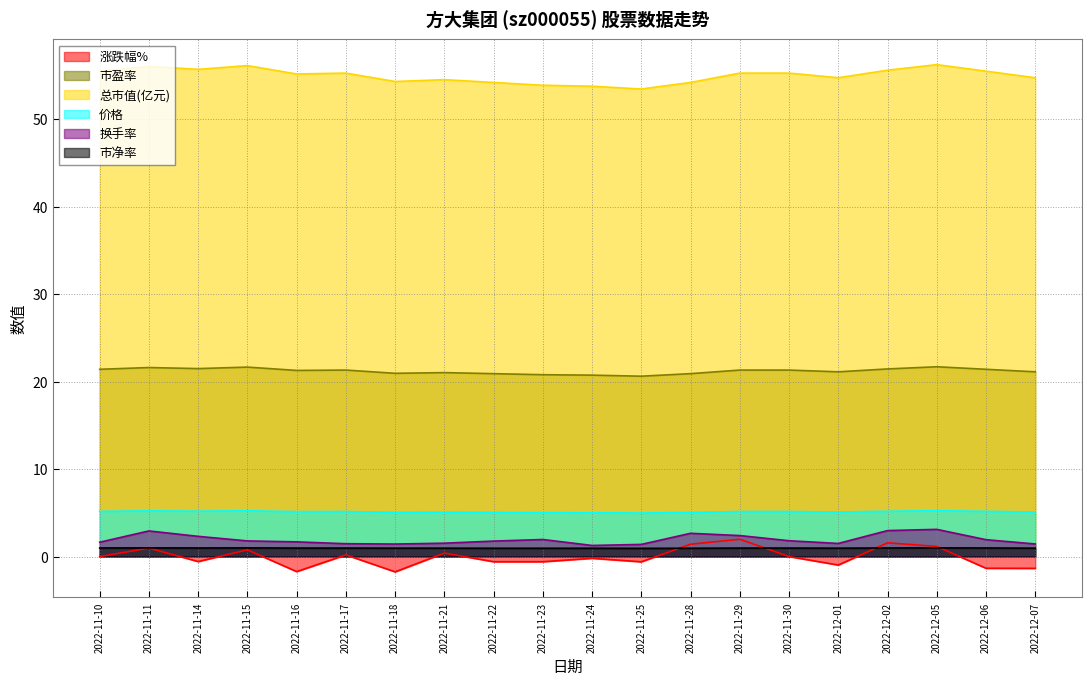

What is the total value across all series at 2022-11-17?

84.4